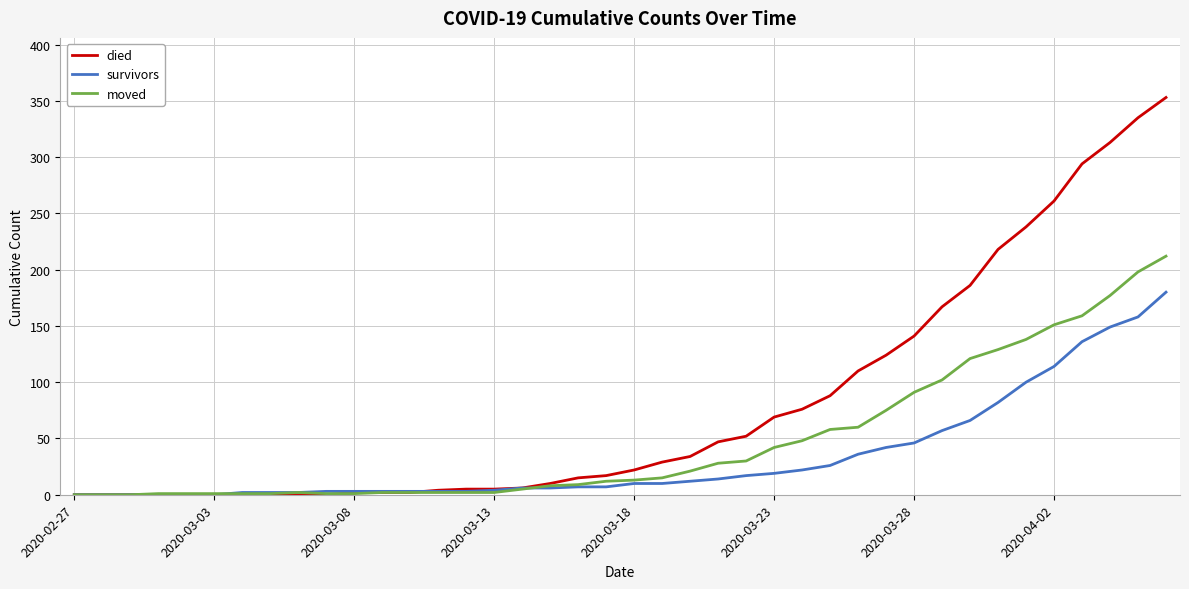

Which series has the largest range (max minus min)?

died